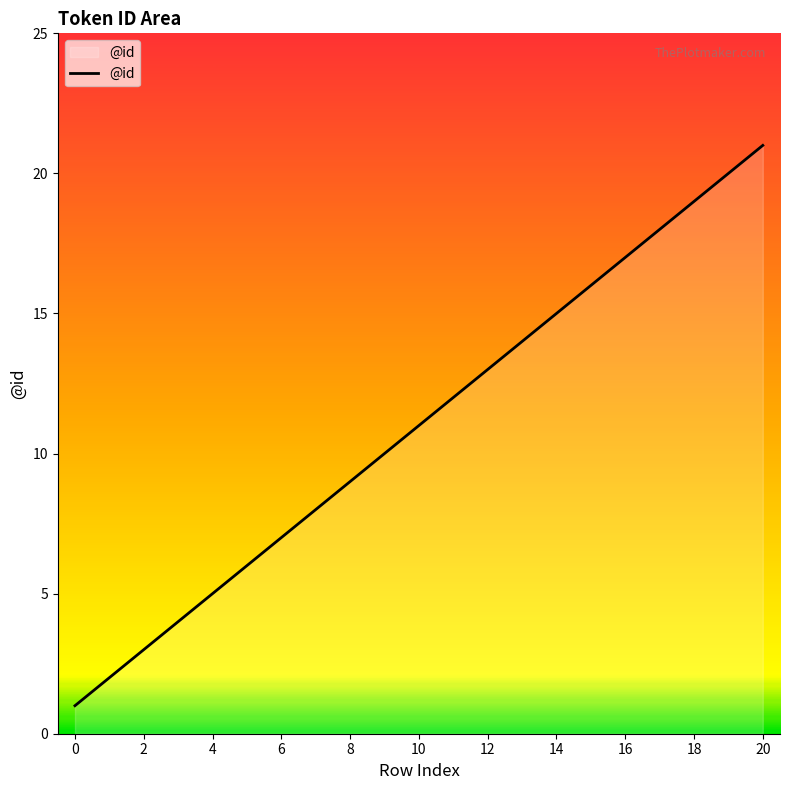

How many lines are shown in the chart?

1